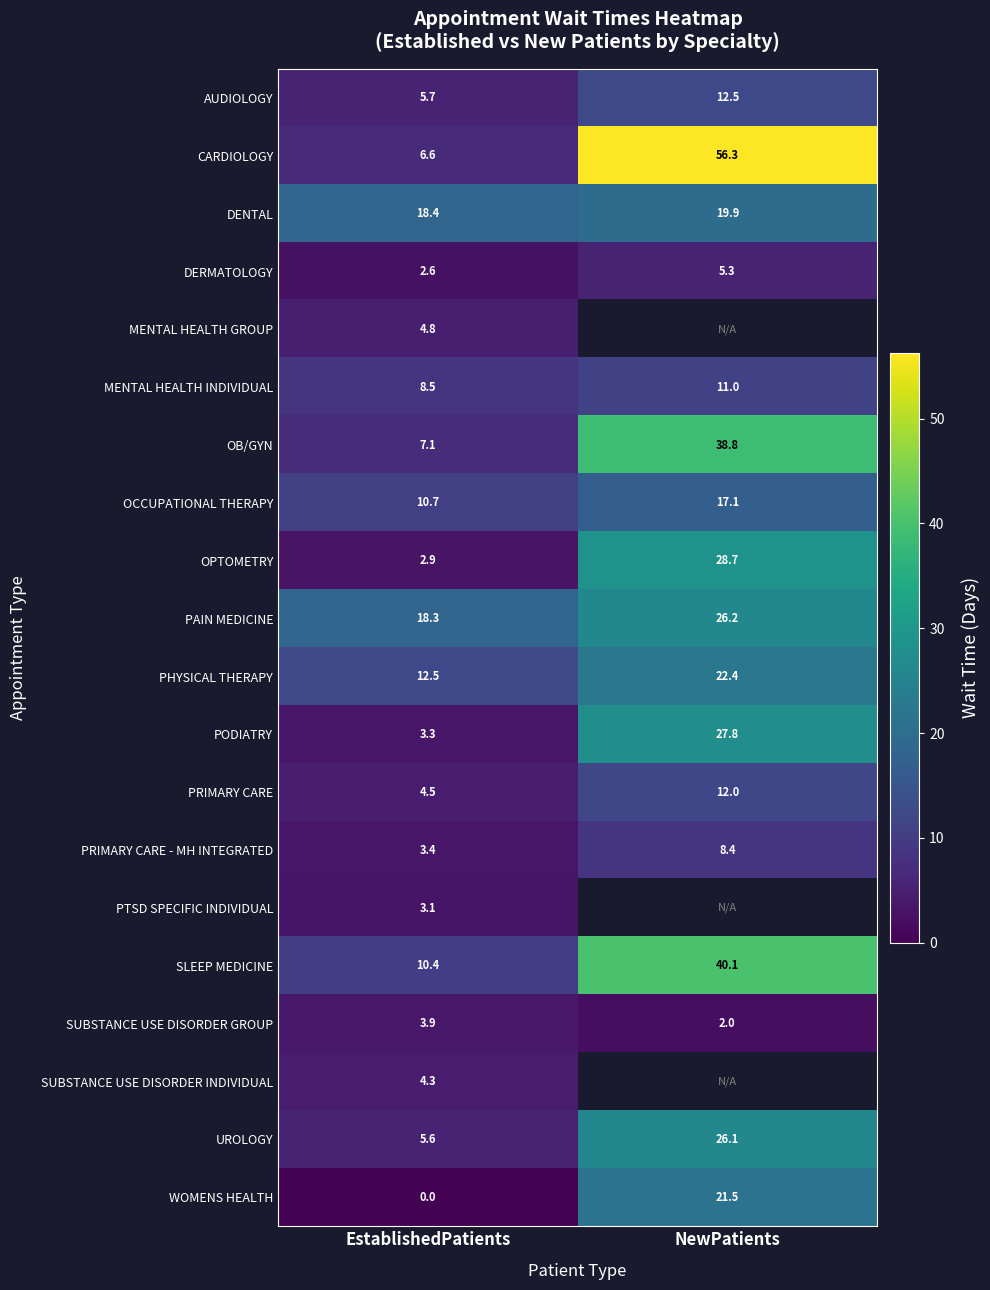

At which label does OPTOMETRY reach its minimum?

EstablishedPatients